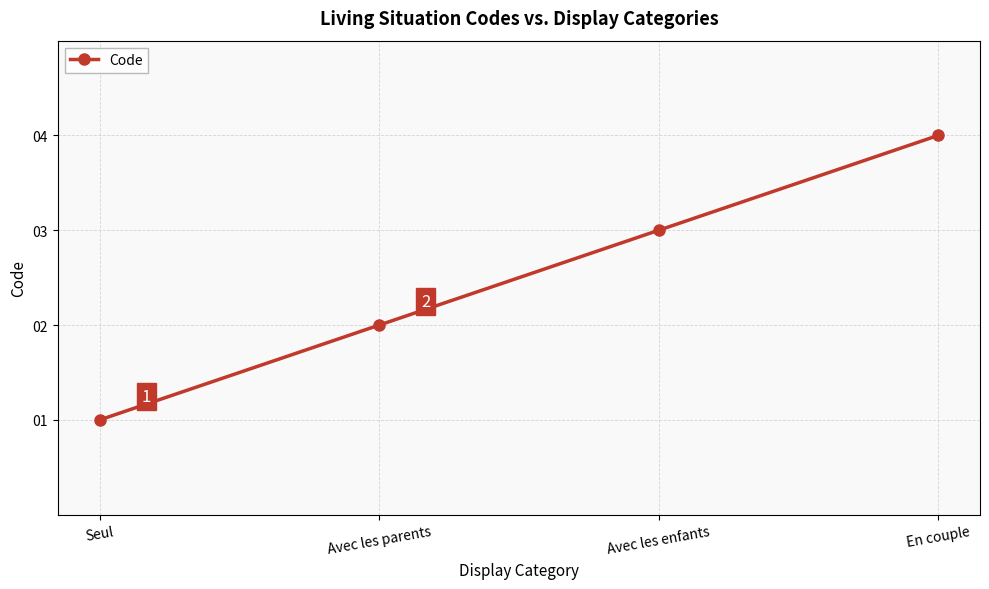

How many lines are shown in the chart?

1